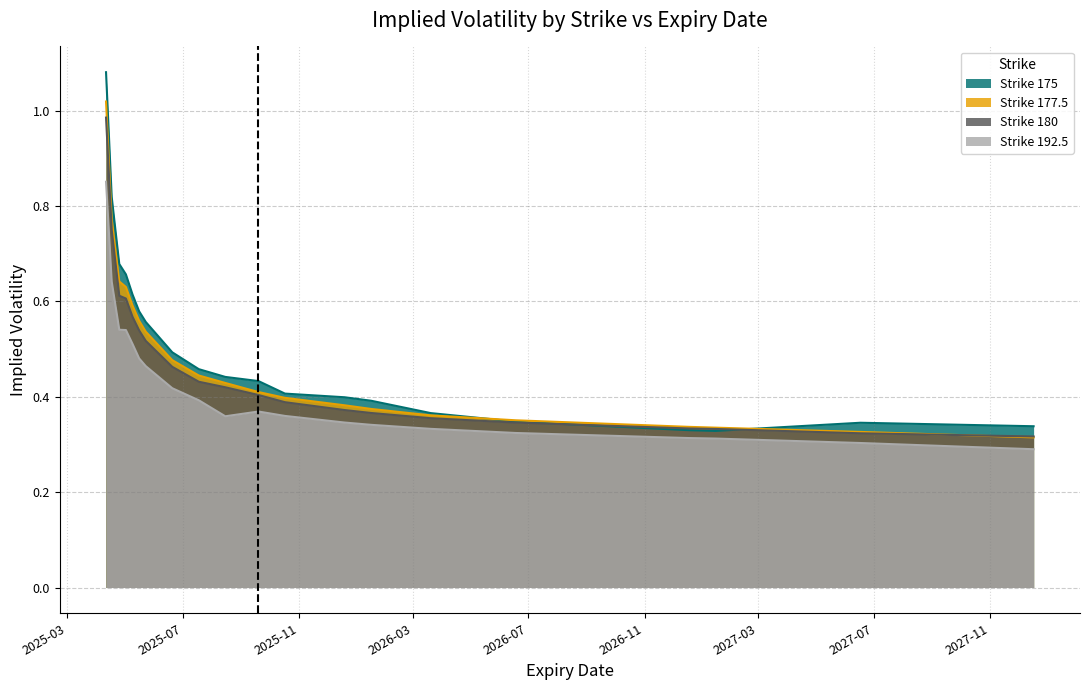

What is the minimum value shown in the chart?

0.3